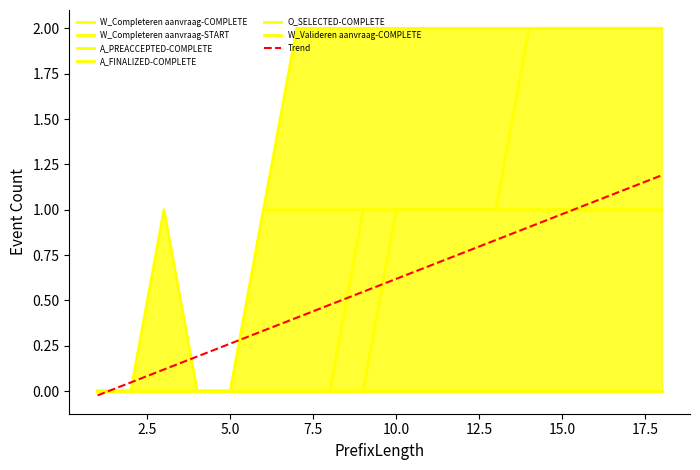

True or false: W_Completeren aanvraag-START has more than 1 points higher than both neighbors.

False